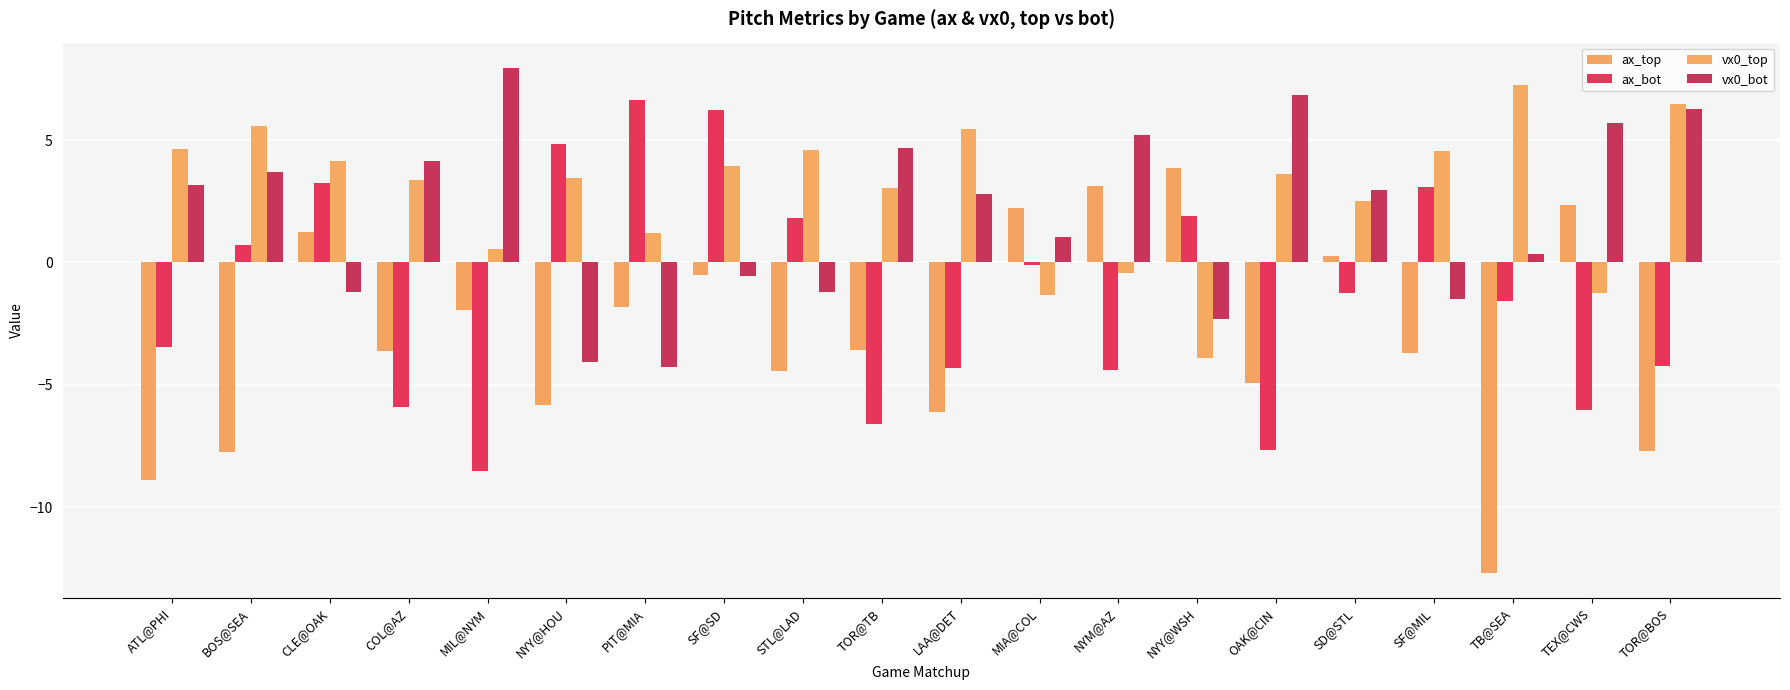

True or false: vx0_top has a value of 9.8 at LAA@DET.

False